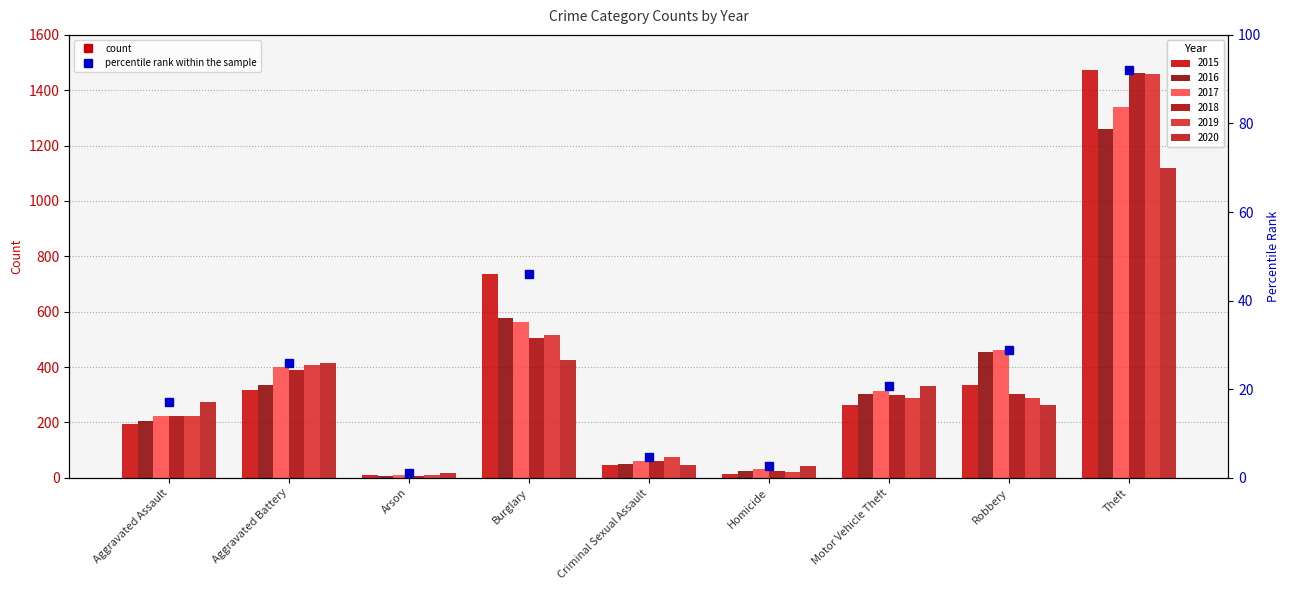

Are the bars grouped side by side (vs. stacked)?

Yes